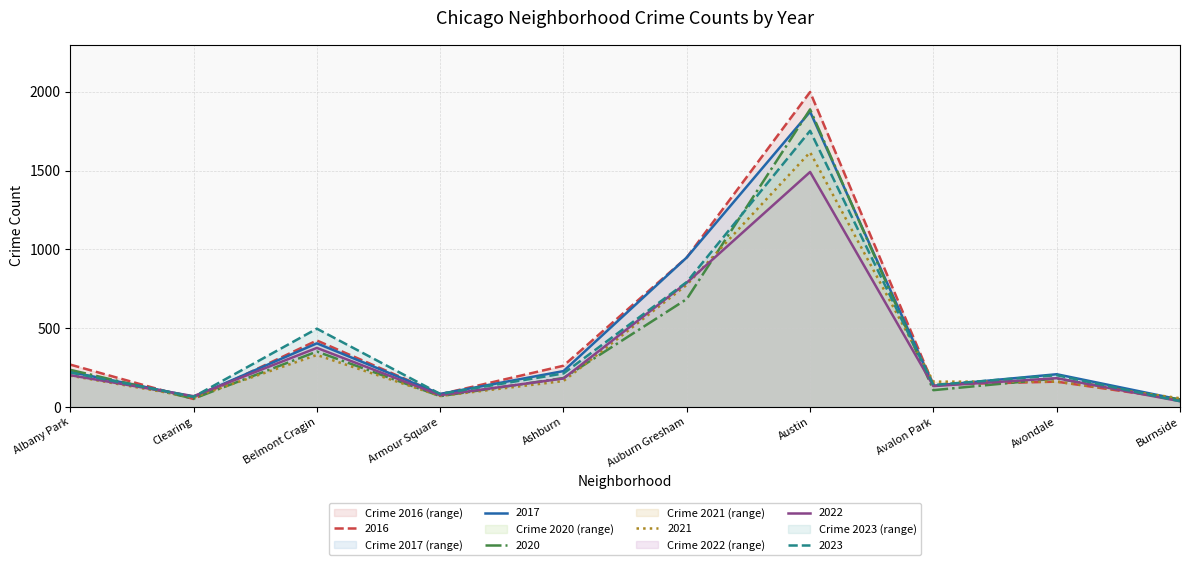

Rank the series by their maximum value, from lowest to highest.

2022, 2021, 2023, 2017, 2020, 2016